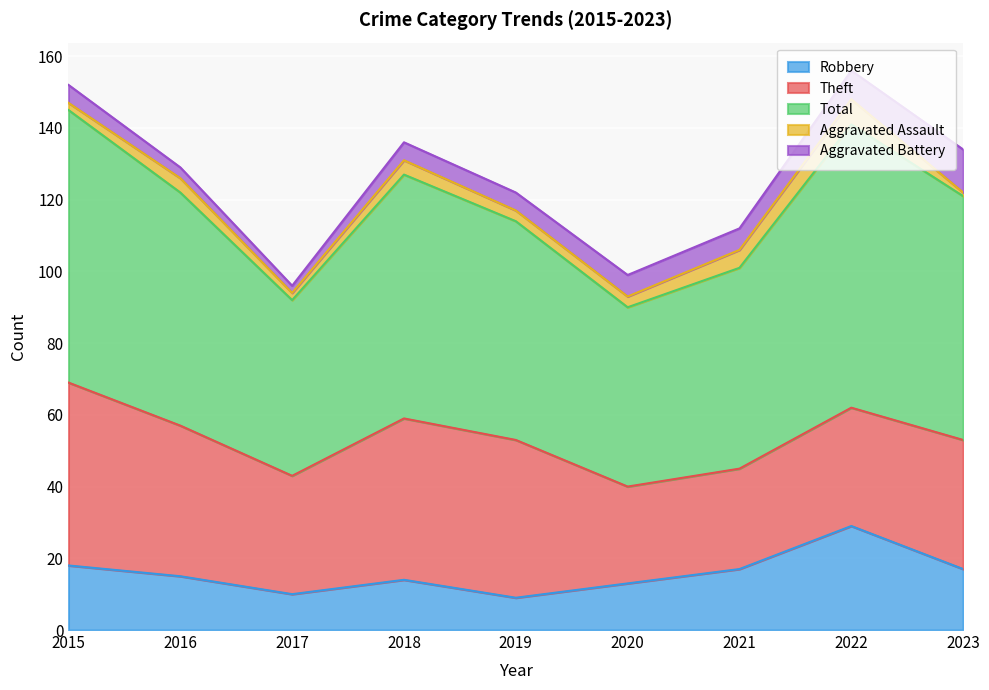

True or false: Total has more than 1 points higher than both neighbors.

True